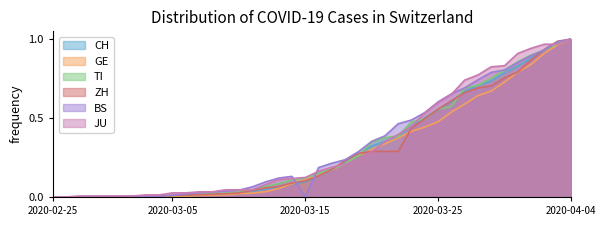

What position from the right is 2020-03-22?

14